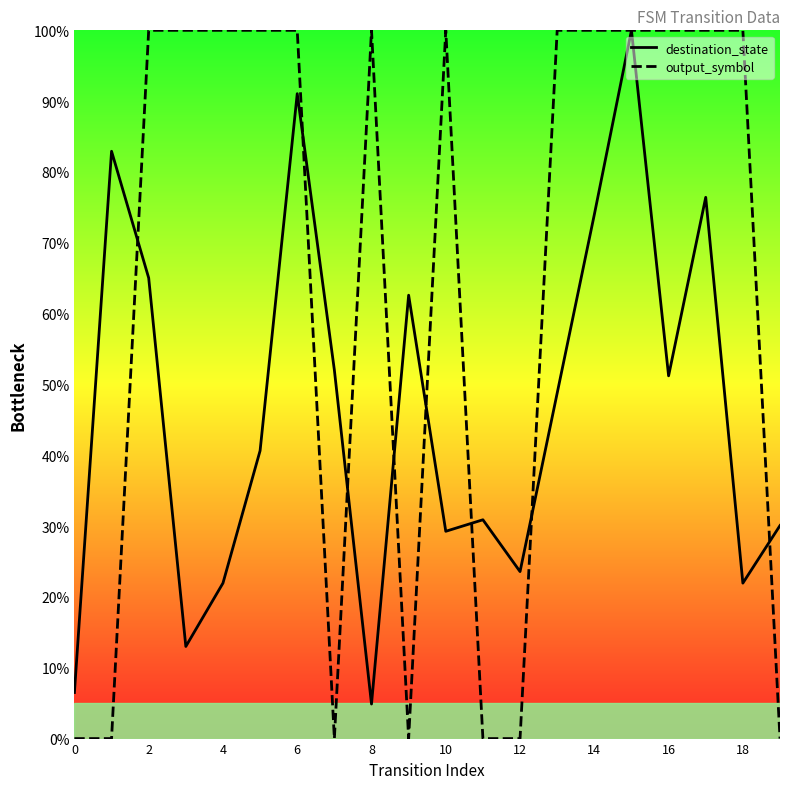

What is the maximum value shown in the chart?

100.0